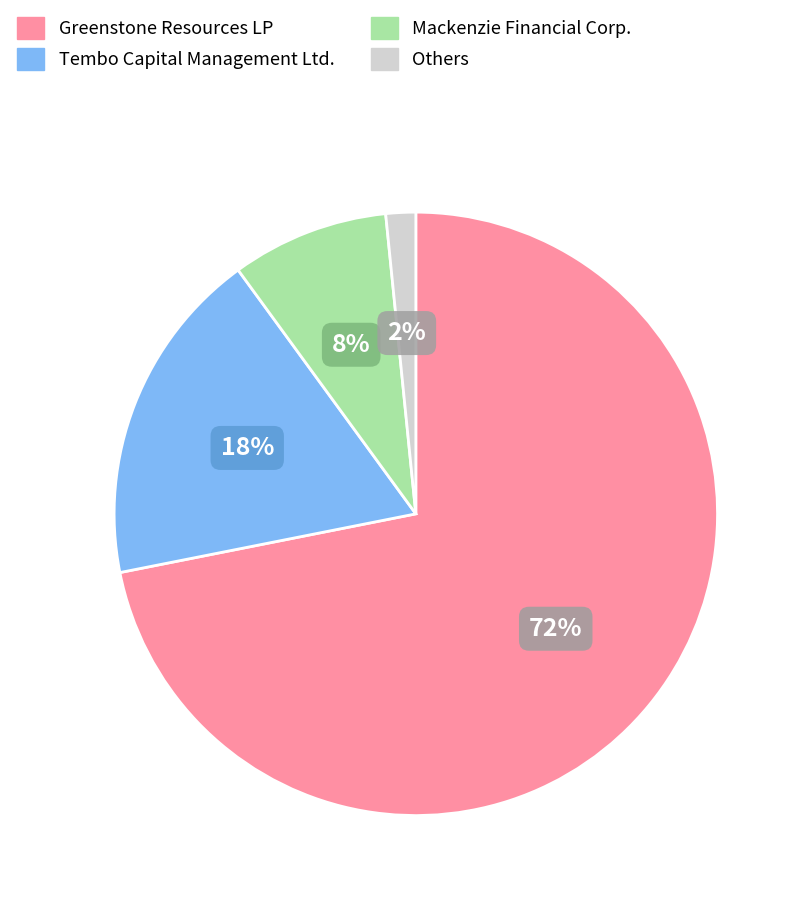

What is the majority slice?

Greenstone Resources LP